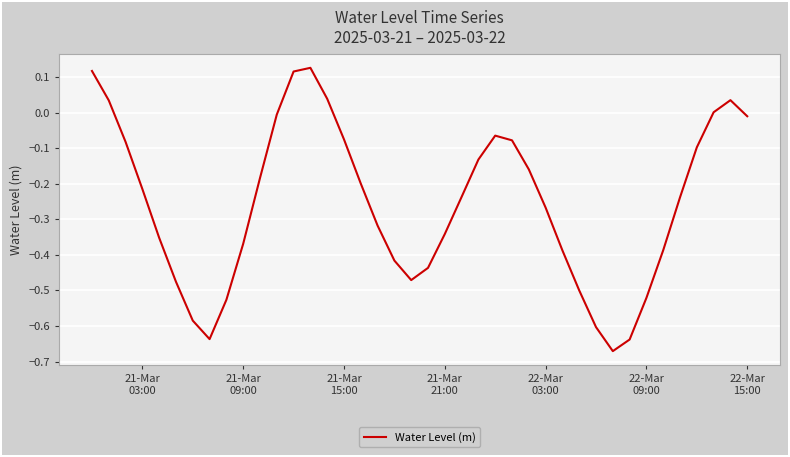

What is the difference between the maximum and minimum values?

0.8